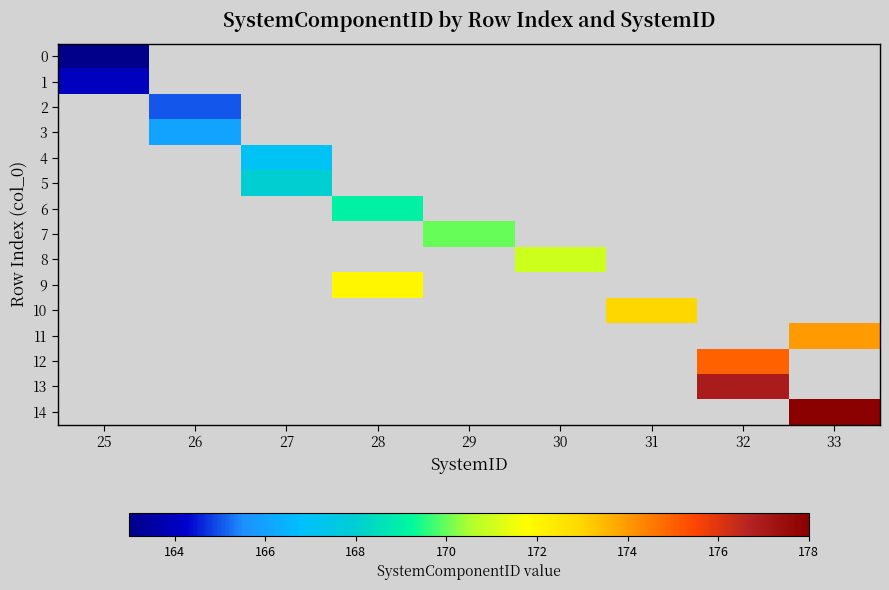

What is the minimum value shown in the chart?

163.0